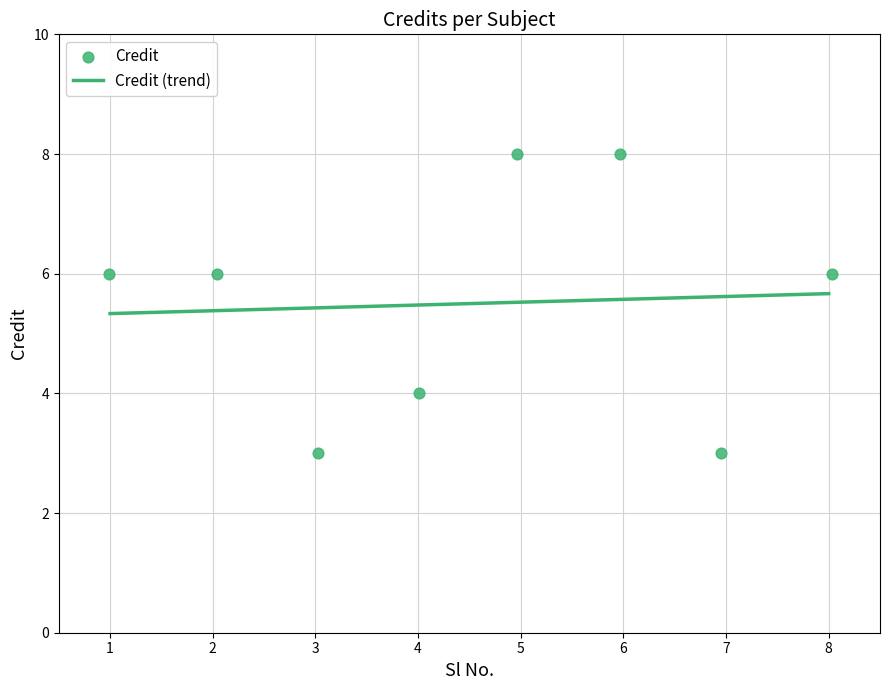

What is the lowest value of the Credit (trend) series?

5.3